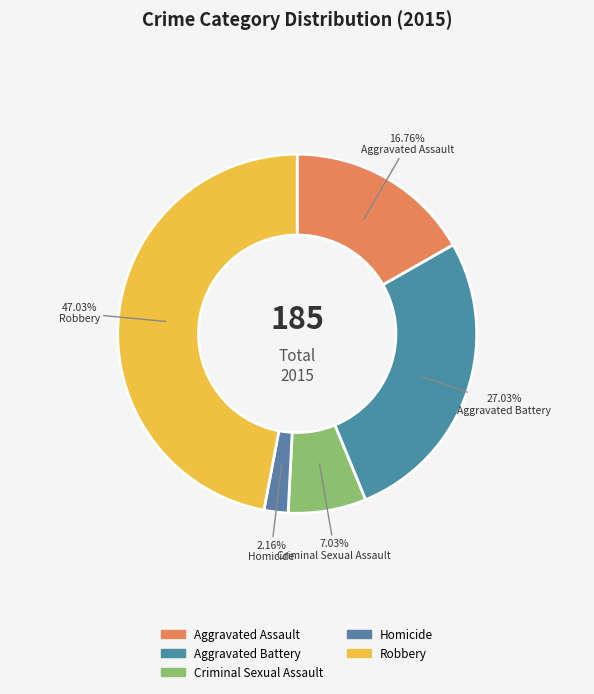

How many segments does this pie chart have?

5